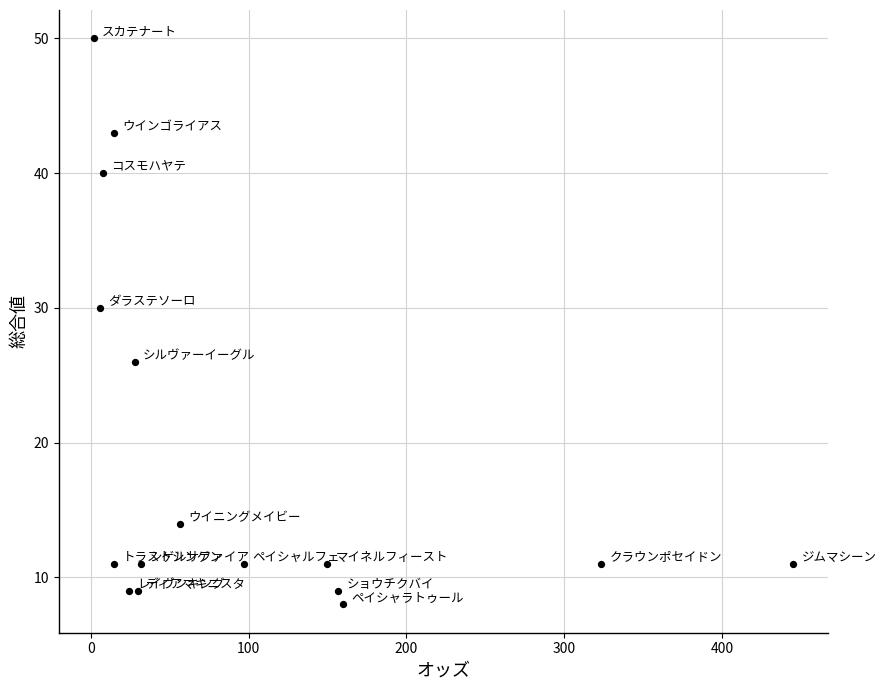

What Y value in the scatter plot is closest to 29?

30